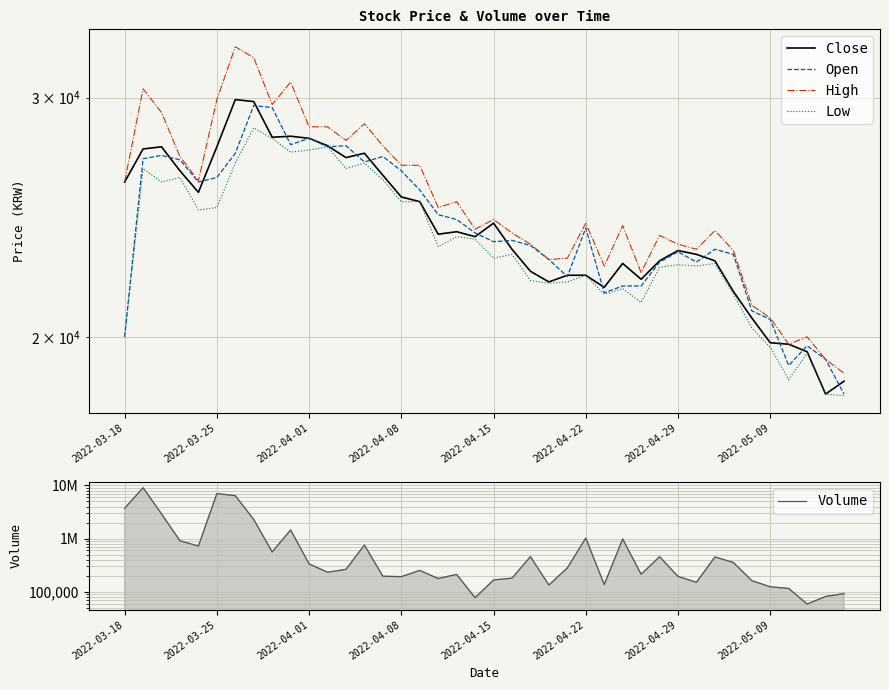

True or false: High and Volume intersect in this chart.

False